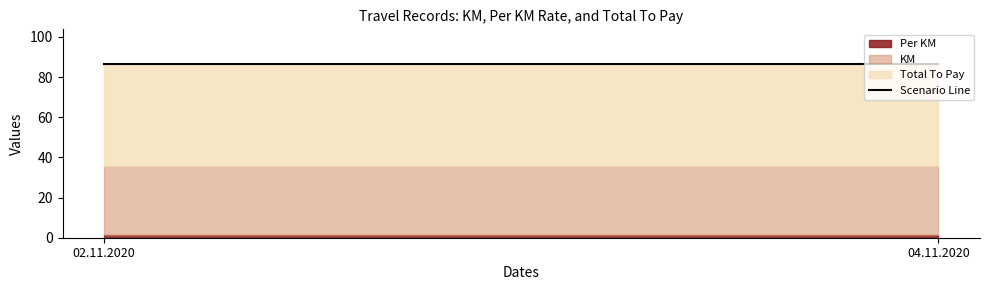

Rank the series at 02.11.2020 from lowest to highest value.

Per KM, KM, Total To Pay